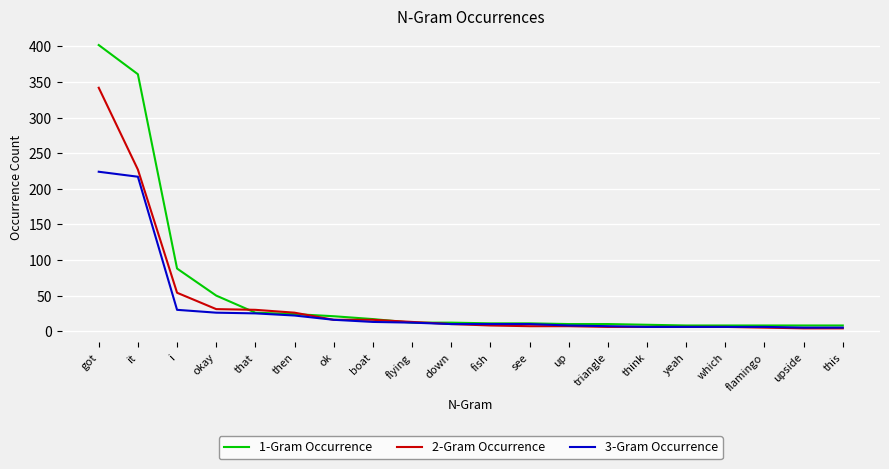

Which series has the largest range (max minus min)?

1-Gram Occurrence